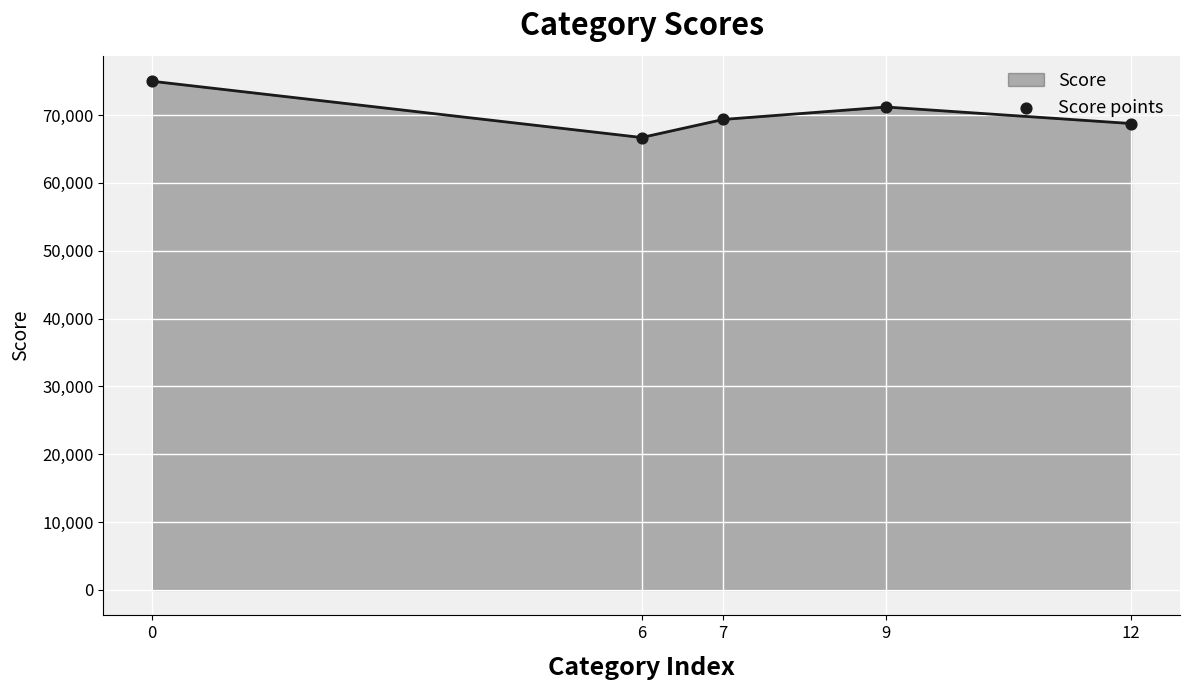

What is the change in value from 7 to 9?

+1829